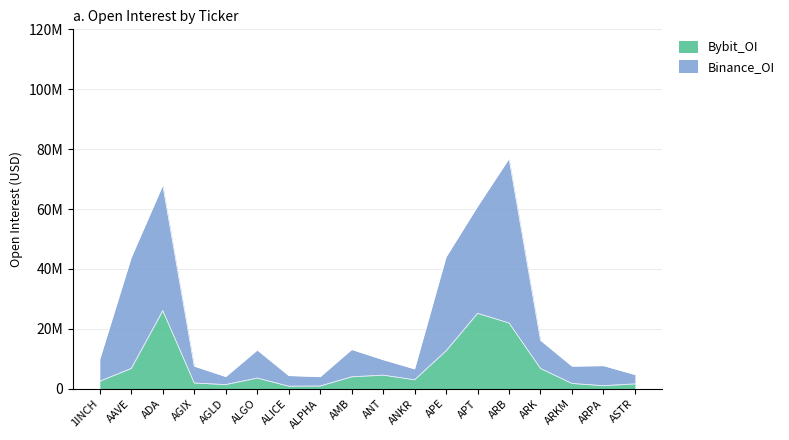

True or false: Bybit_OI and Binance_OI cross at least once.

False